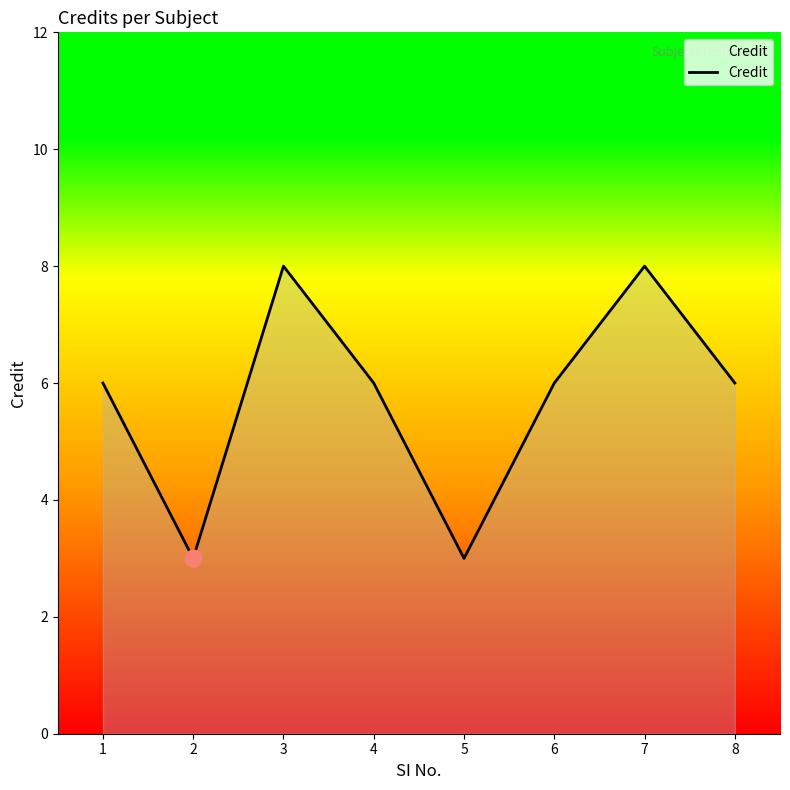

Reading left to right, list all the values displayed in this chart.

6	3	8	6	3	6	8	6